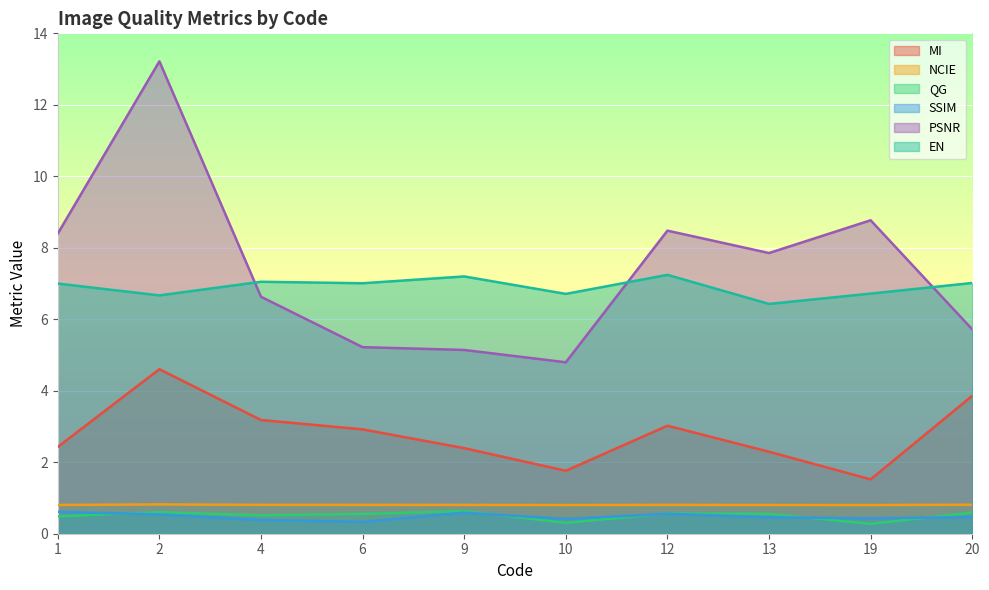

How many lines are shown in the chart?

6